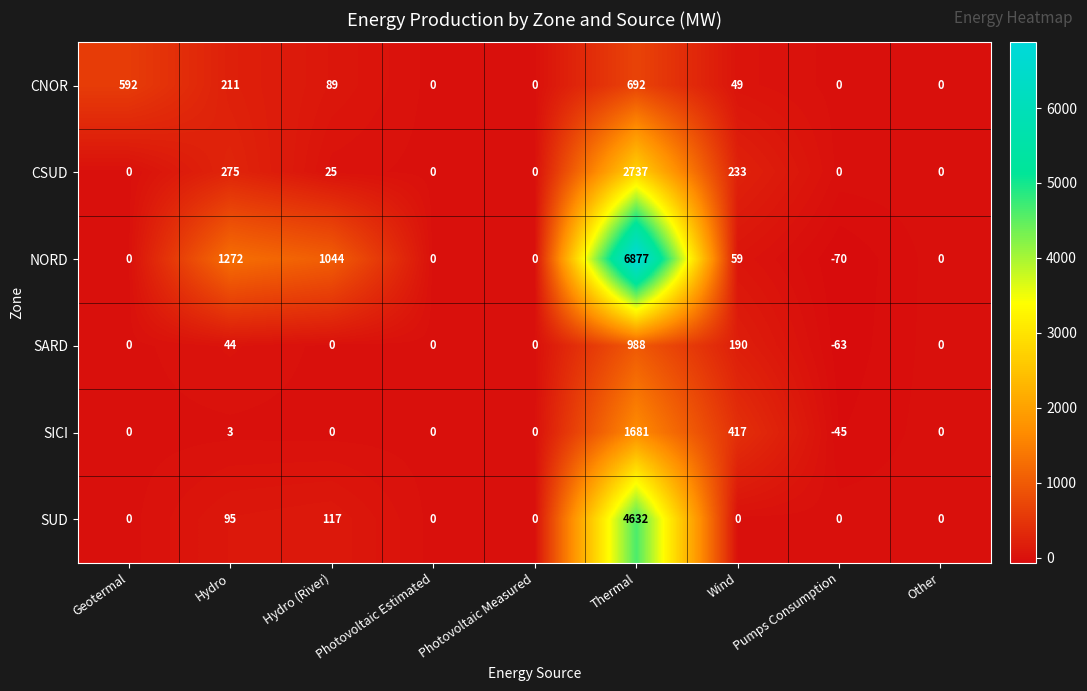

Which category has the highest value across all series?

Thermal